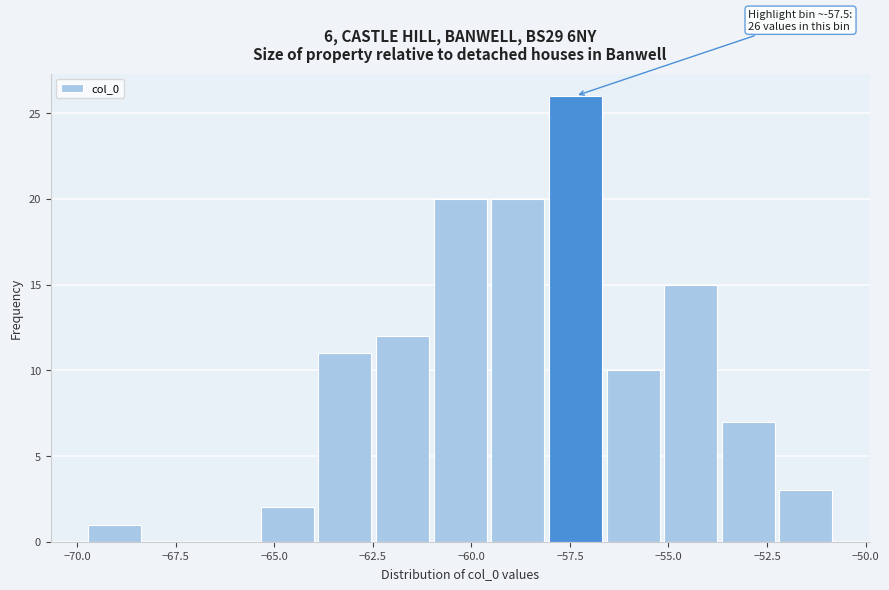

Read against the x-axis, roughly where is the centre of the tallest bar?

-57.5